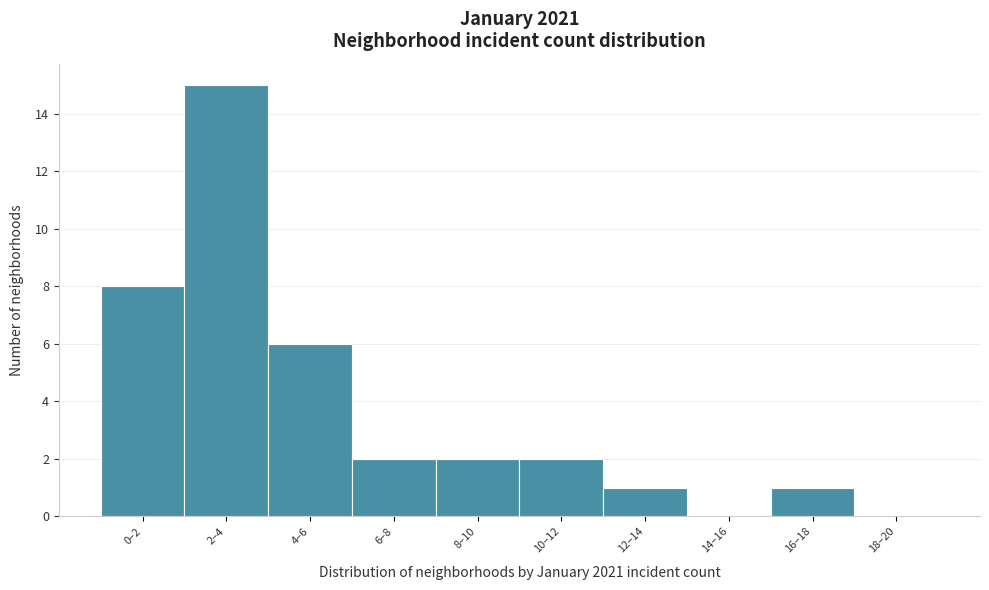

Reading left to right, transcribe all the data shown in this chart.

0–2=8	2–4=15	4–6=6	6–8=2	8–10=2	10–12=2	12–14=1	14–16=0	16–18=1	18–20=0